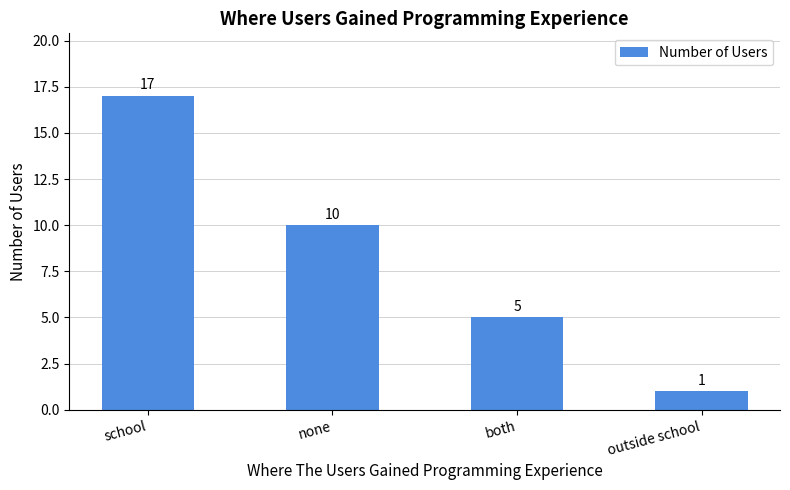

How many data points does each series have?

4